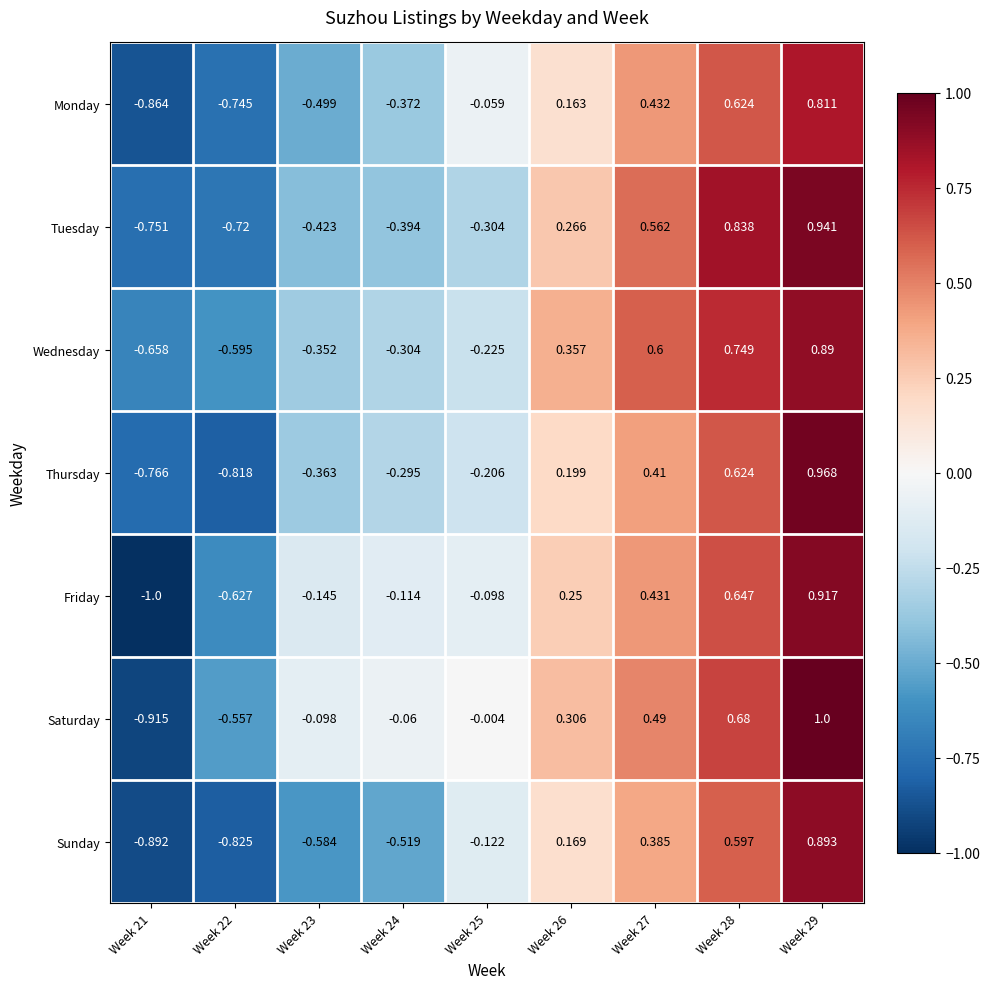

Which series has the largest total across all categories?

Saturday